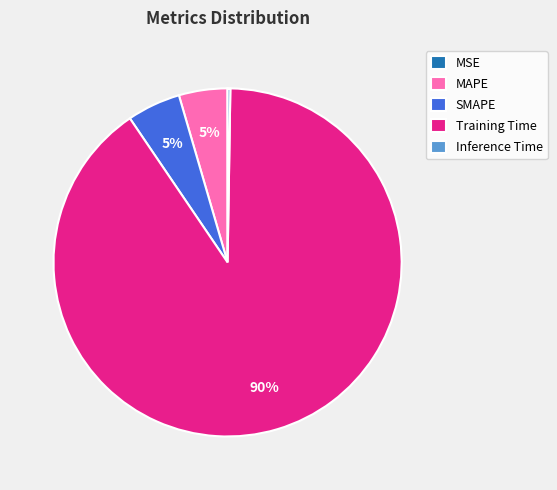

What is the largest slice in the pie chart?

Training Time